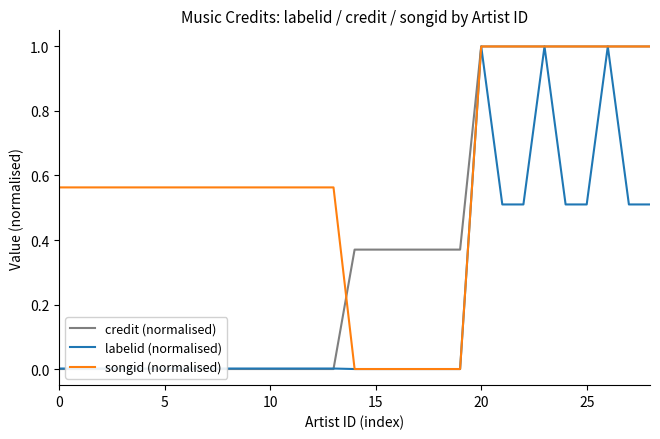

True or false: songid (normalised) has more than 0 points higher than both neighbors.

False